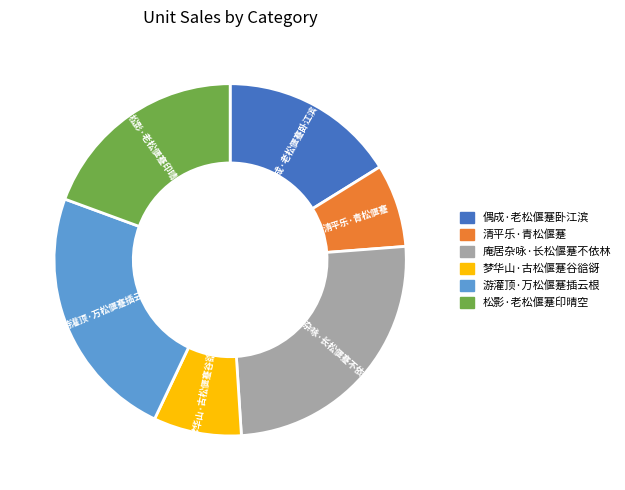

How many segments does this pie chart have?

6